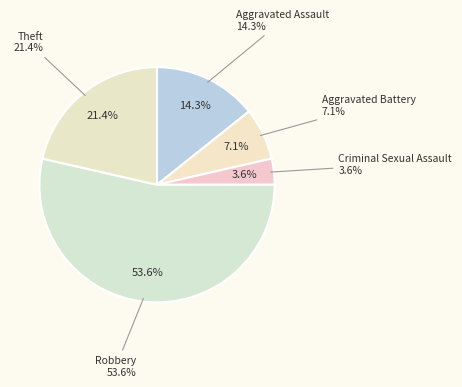

Which has a higher value, Criminal Sexual Assault or Theft?

Theft